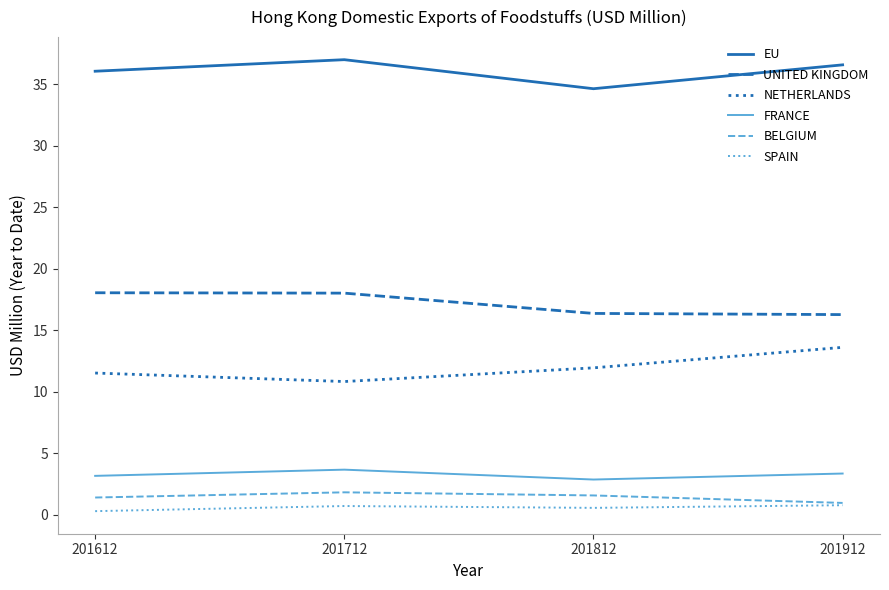

Is the value of BELGIUM at 201712 greater than the value of FRANCE at 201712?

No